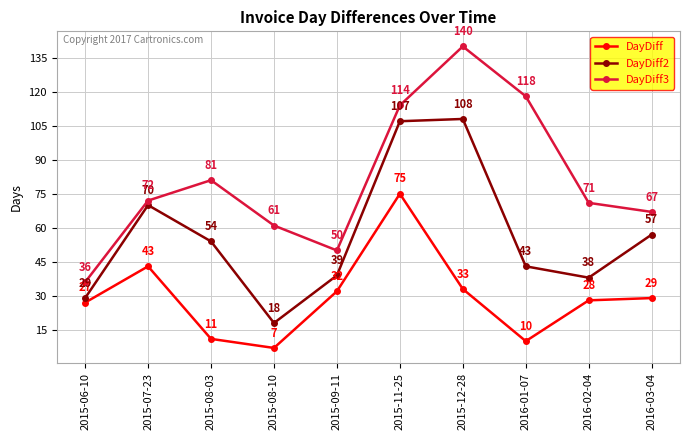

What is the value of the DayDiff point at the 4th from the left?

7